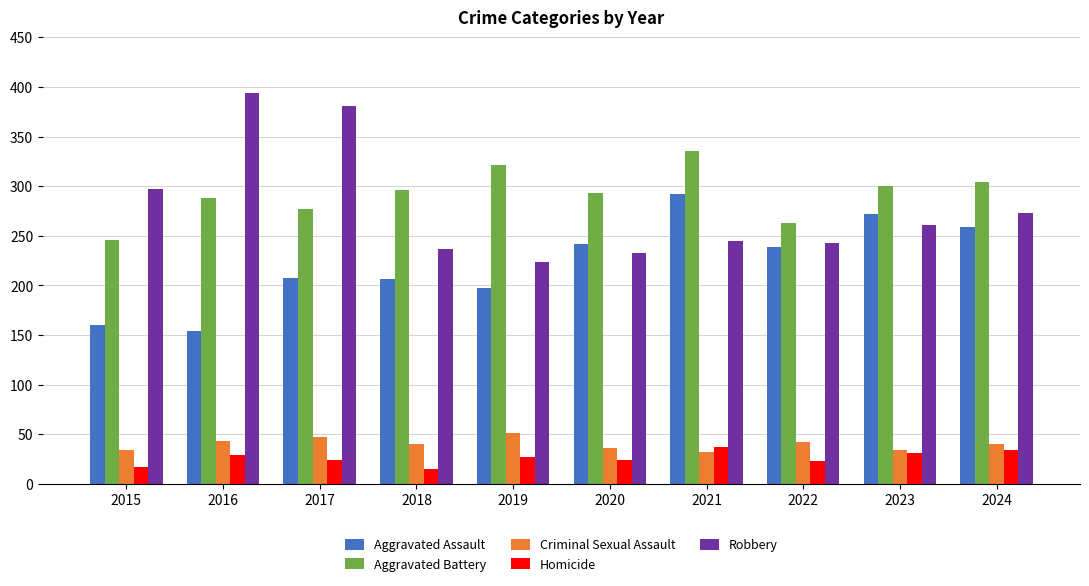

The value of Robbery at 2023 is 261. True or false?

True